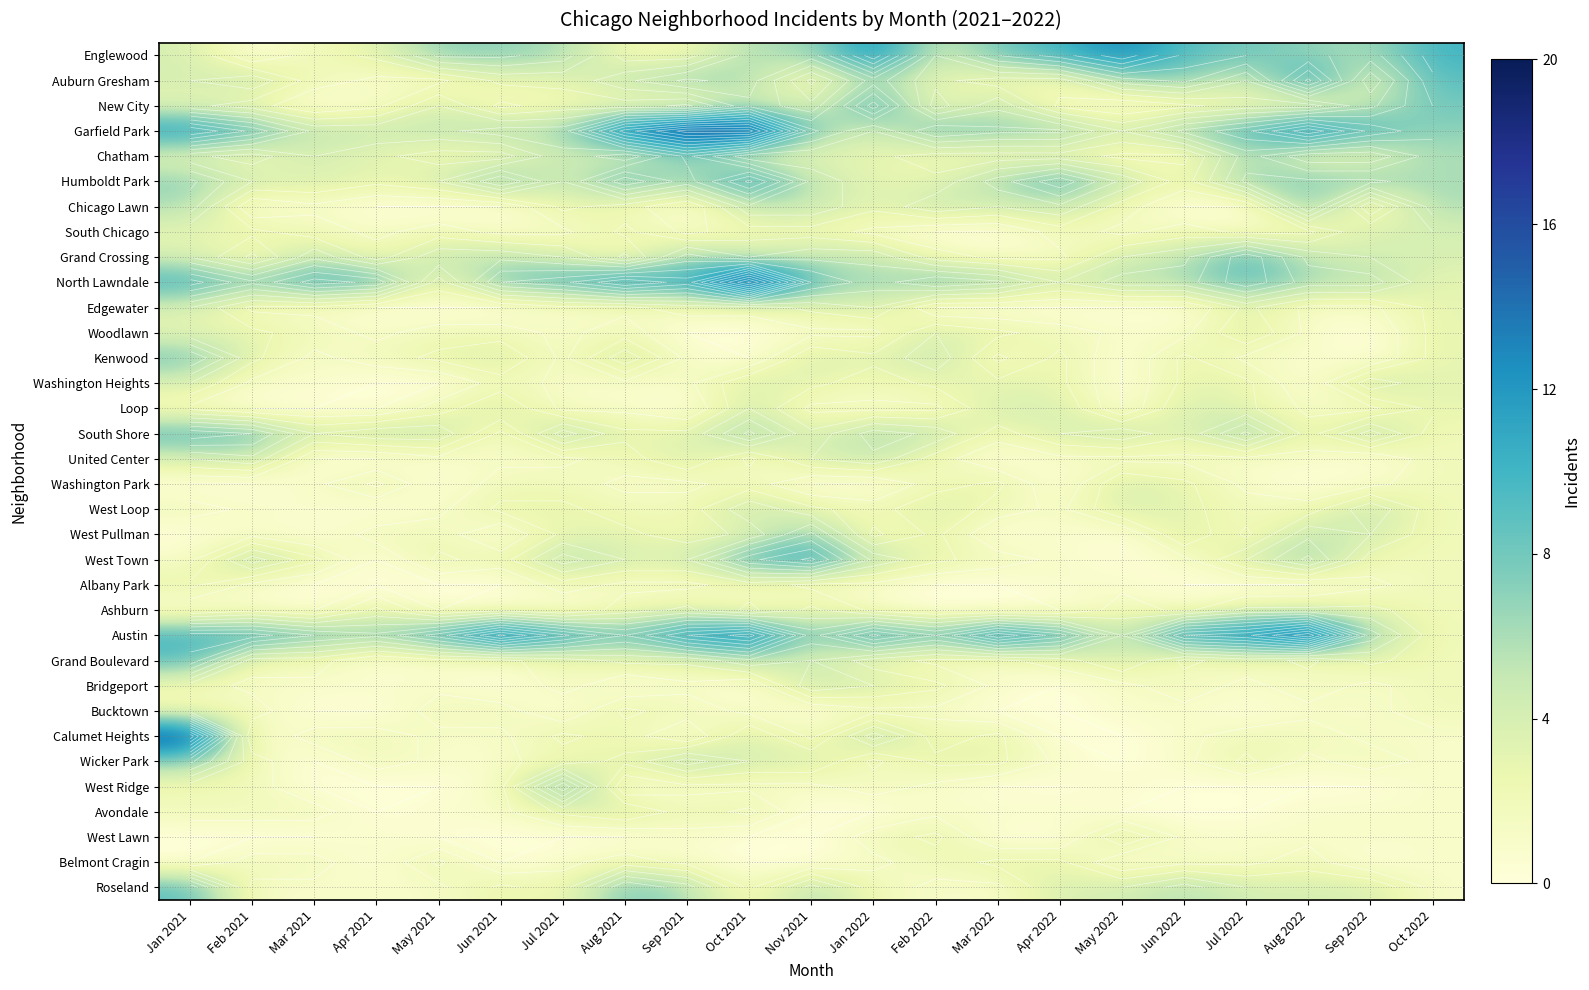

What value does the South Shore series have at Sep 2021?

3